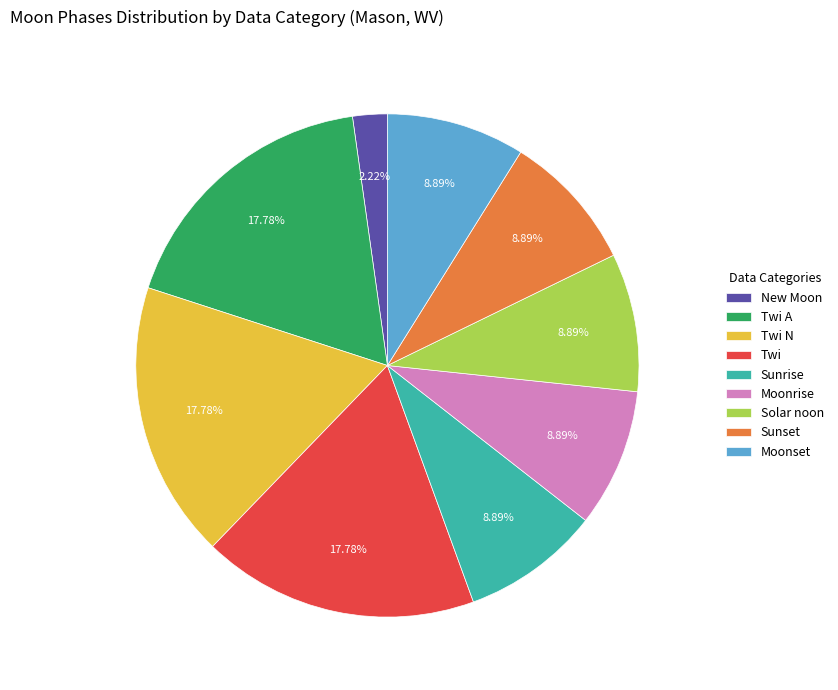

Count the number of slices in the pie.

9